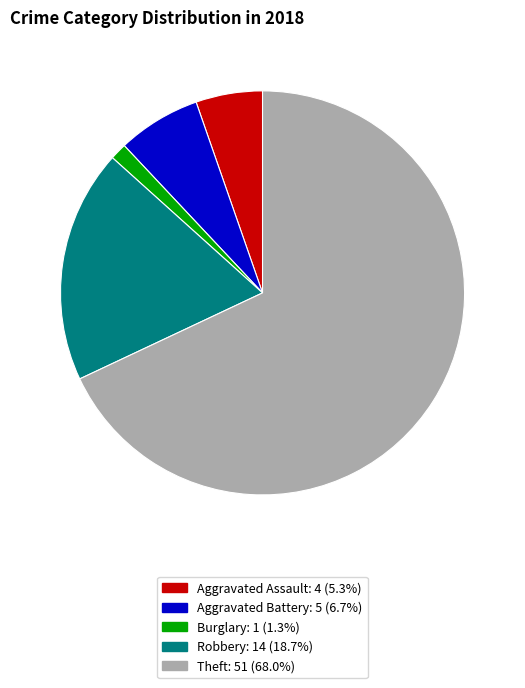

Is there any slice that represents more than half of the pie?

Yes